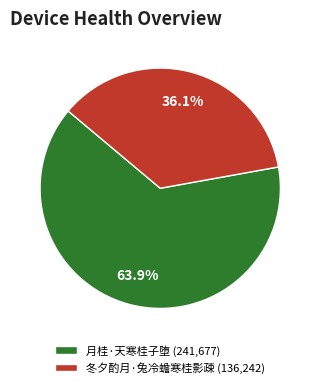

What percentage do 月桂·天寒桂子堕 and 冬夕酌月·兔冷蟾寒桂影疎 together represent?

100.0%